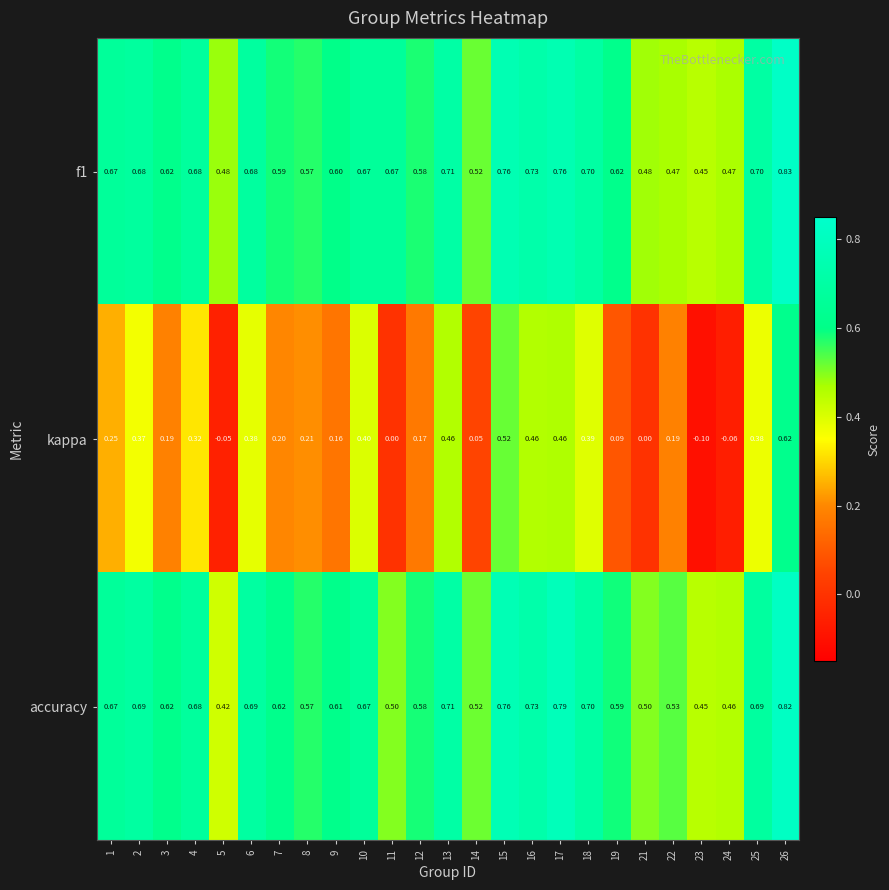

Which series has the widest spread of values?

kappa